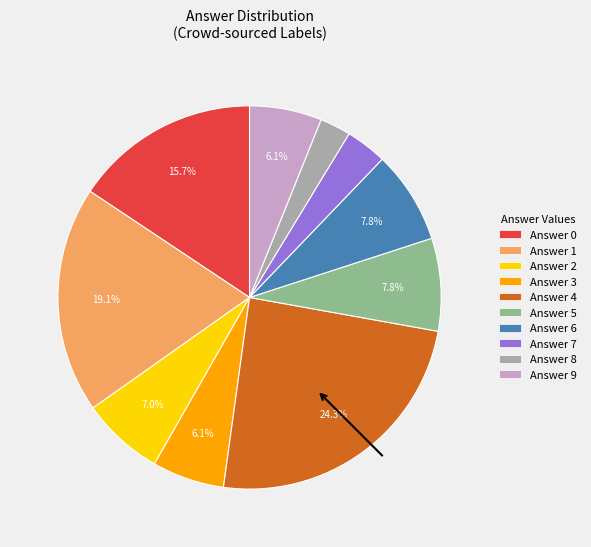

How many slices are in this pie chart?

10